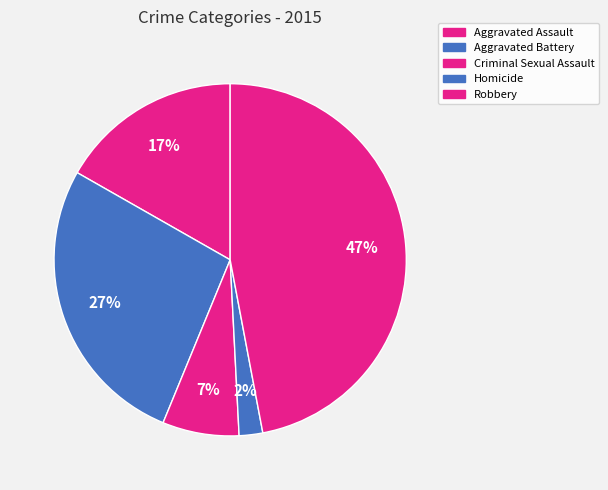

True or false: Robbery accounts for 47% of the total.

True